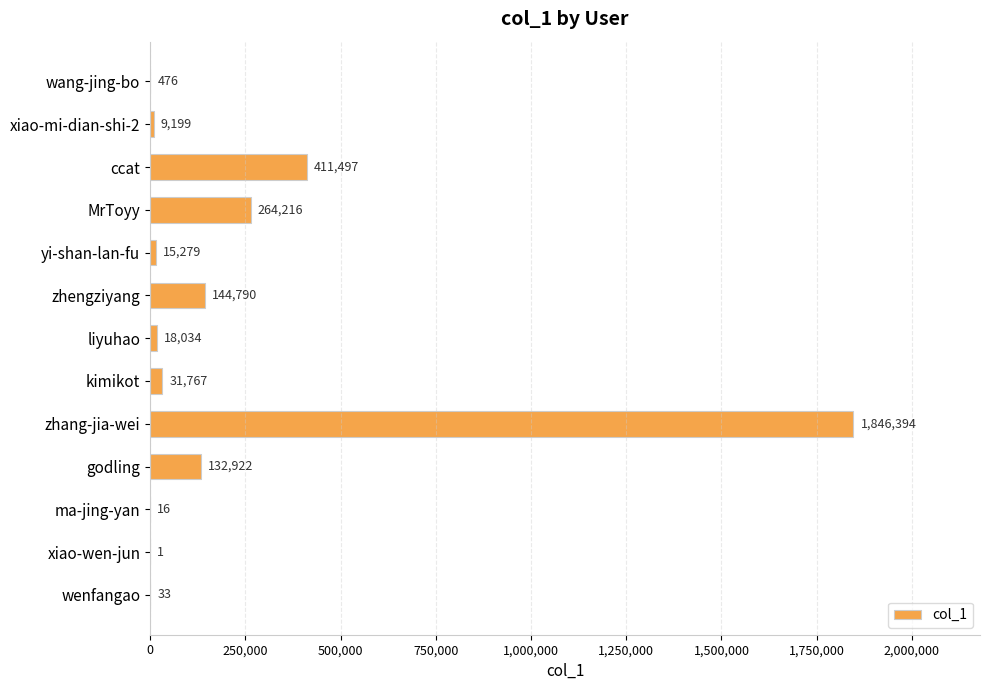

What is the sum of all values?

2874624